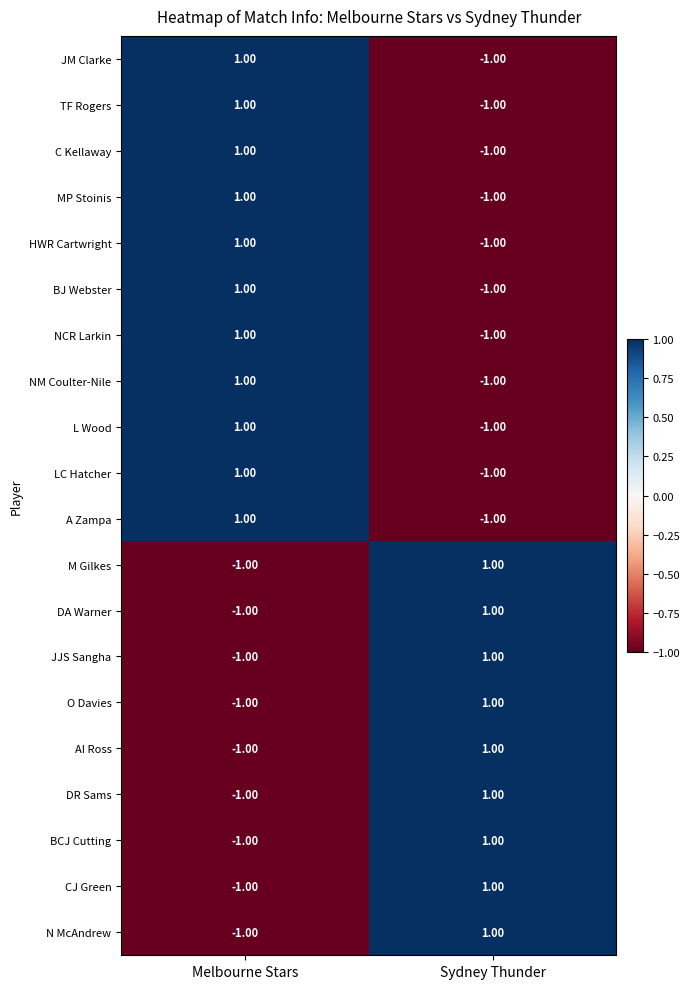

List the labels in order of LC Hatcher value, smallest first.

Sydney Thunder, Melbourne Stars